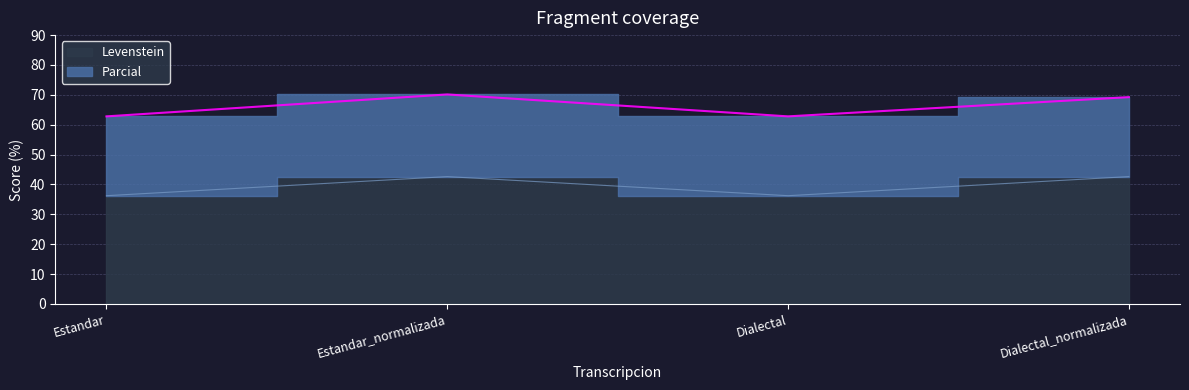

What is the minimum value shown in the chart?

36.2